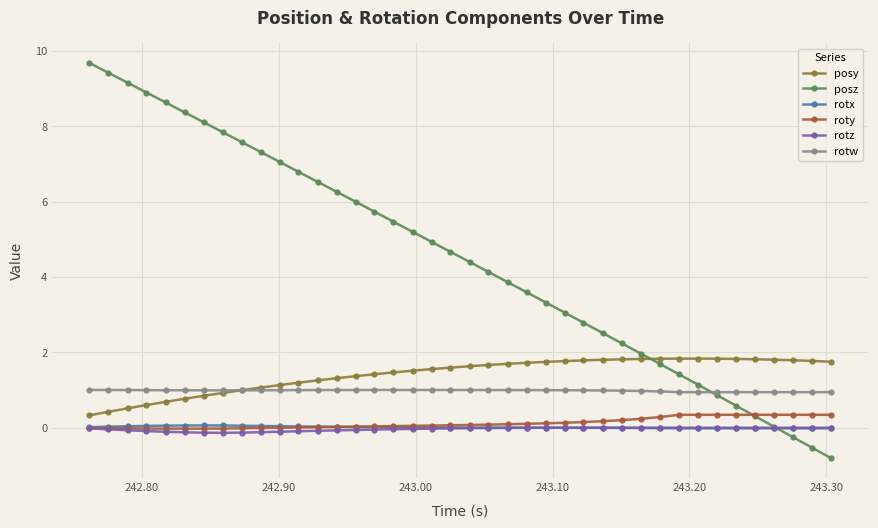

What is the minimum value for posz?

-0.8